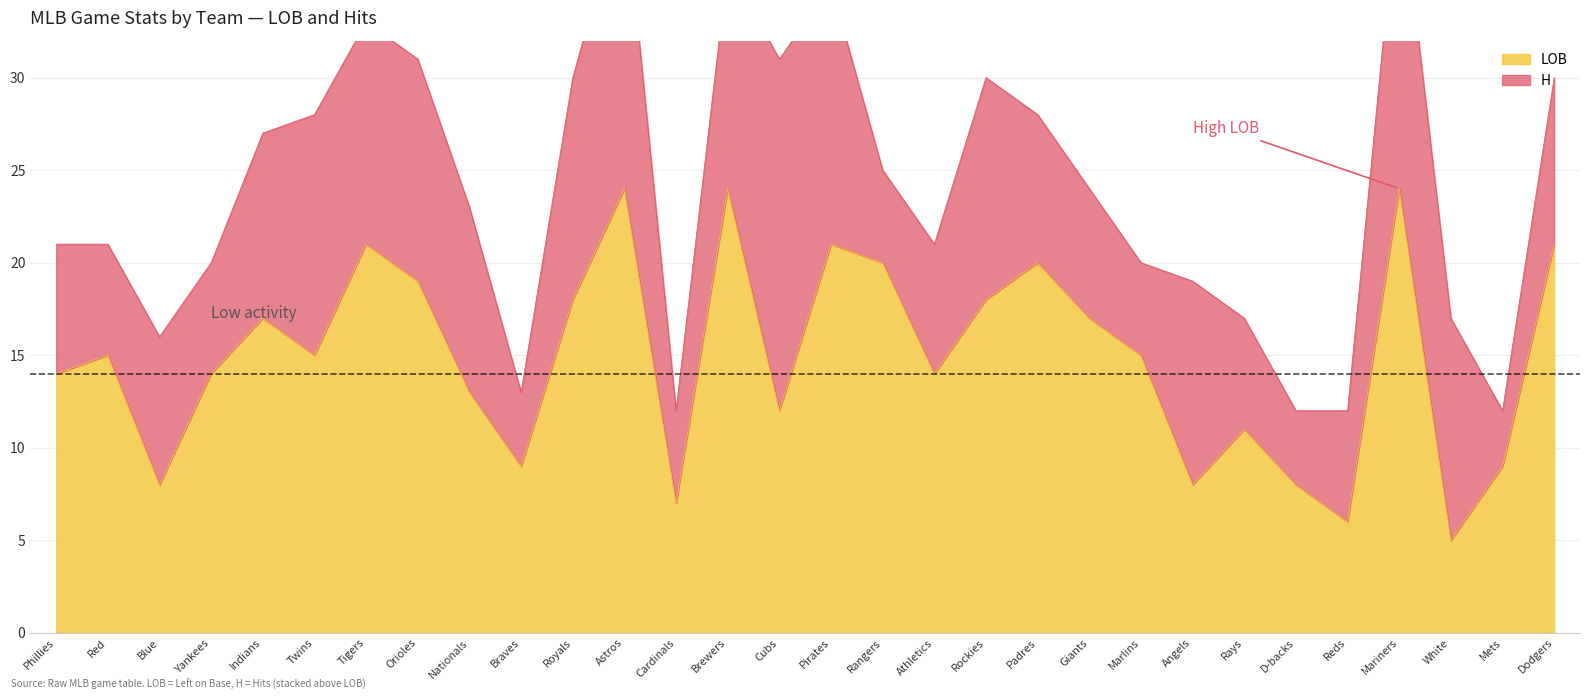

The chart shows a value of 33 at Mariners. True or false?

False